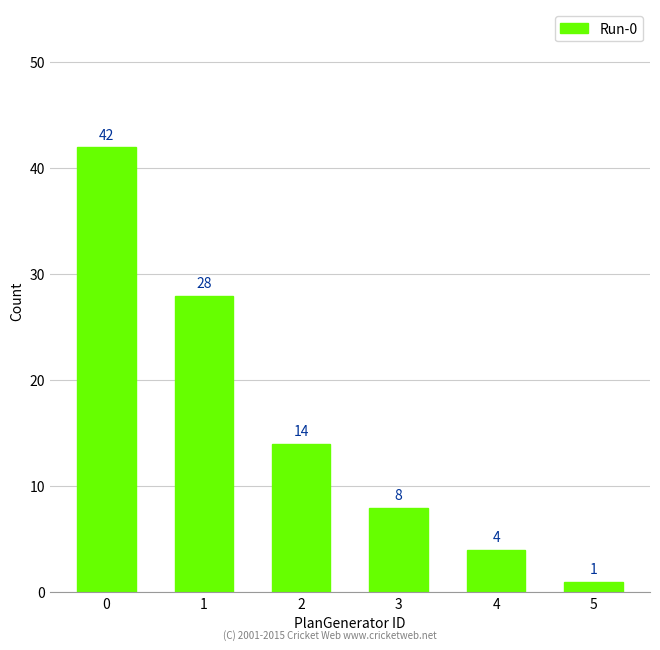

Reading left to right, list all the values displayed in this chart.

42	28	14	8	4	1